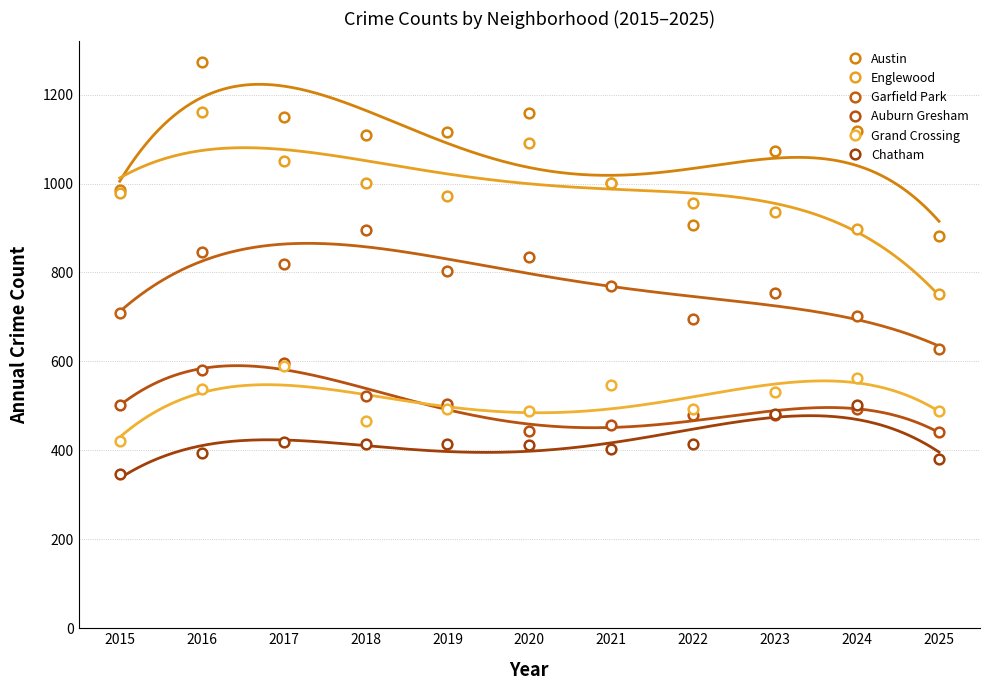

Is it true that Chatham equals 246 at 2024?

False